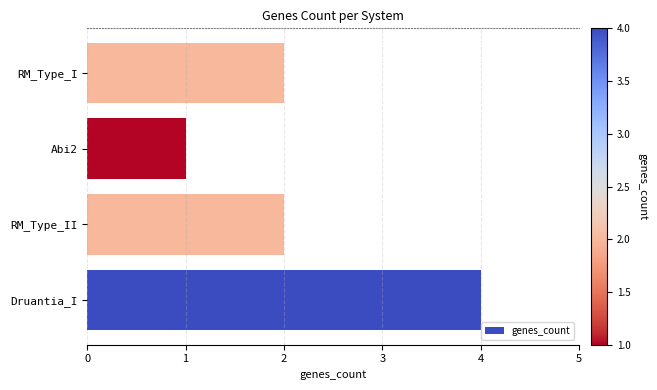

Which category has the lowest value across all series?

Abi2